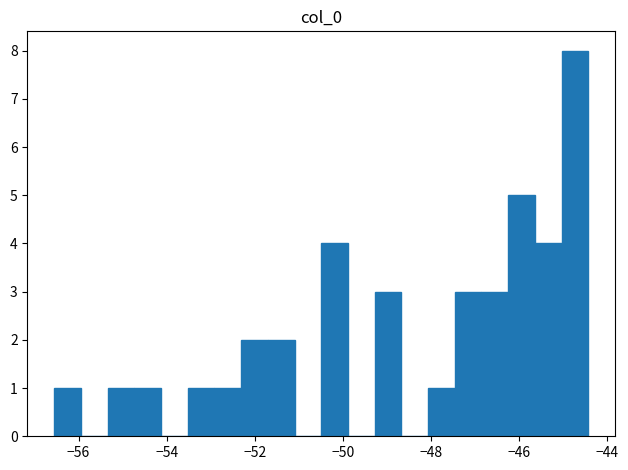

Around what value on the x-axis is the tallest bar? Give the approximate position of its centre, as read against the axis.

-44.8